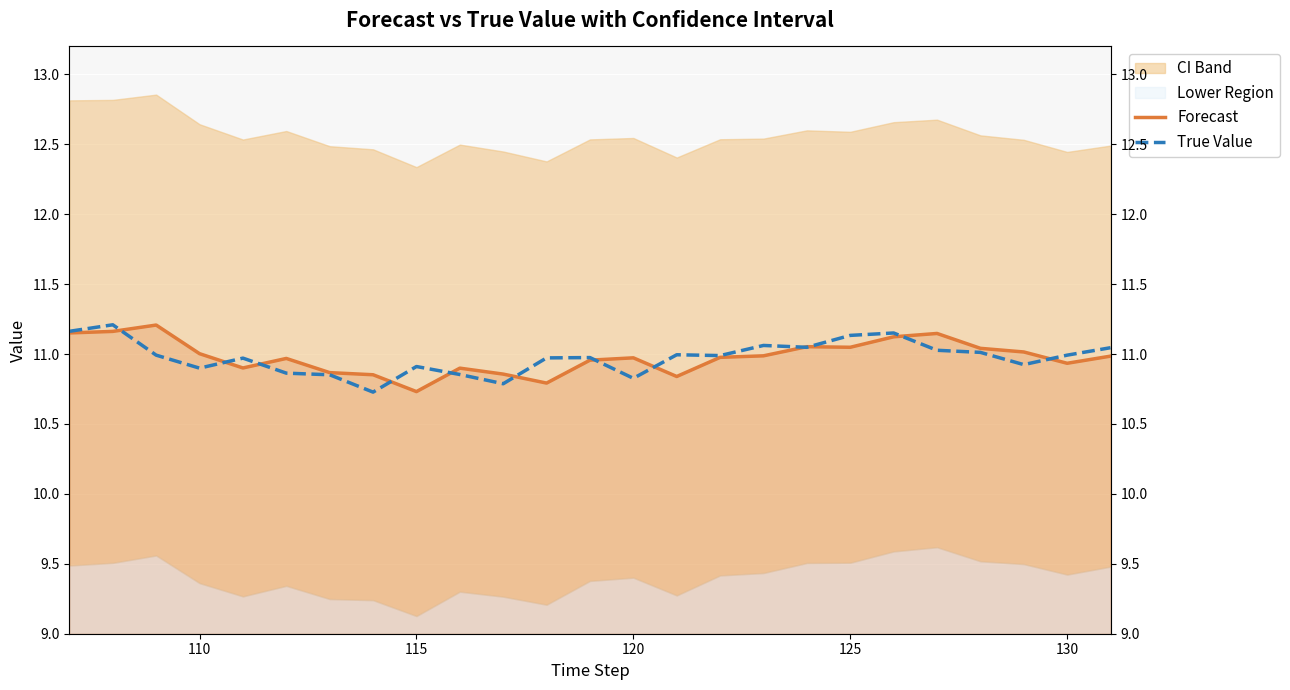

How many interior local peaks does the True Value series have?

7